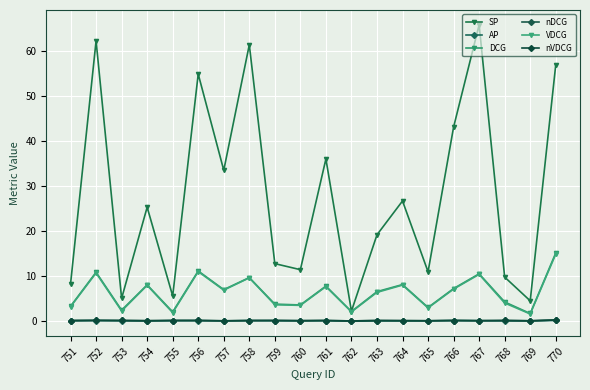

The VDCG series shows 4.2 at 763. True or false?

False